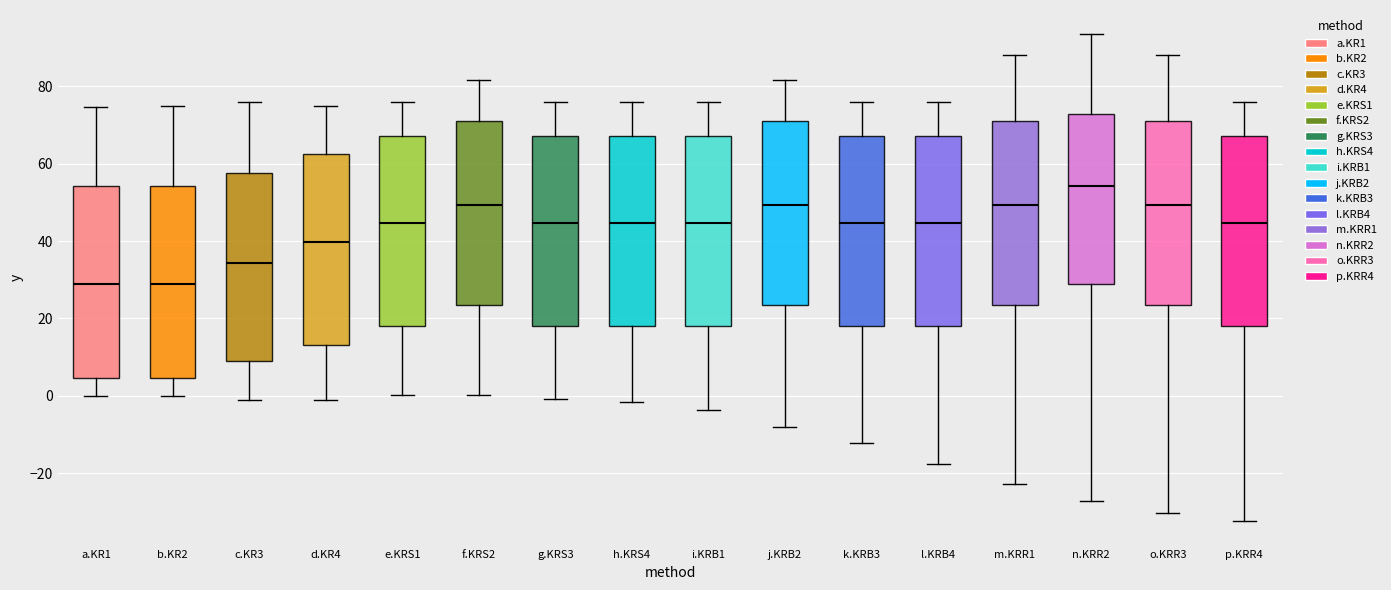

Reading left to right, transcribe this box plot: for each box, give where its median line is, the range the box spans, and where its two whiskers end, as read against the y-axis. The values are not printed on the chart, so give them approximately, as read against the axis.

a.KR1: median 28, box 4 to 54, whiskers 0 to 74
b.KR2: median 28, box 4 to 54, whiskers 0 to 76
c.KR3: median 34, box 10 to 58, whiskers -2 to 76
d.KR4: median 40, box 14 to 62, whiskers -2 to 76
e.KRS1: median 44, box 18 to 68, whiskers 0 to 76
f.KRS2: median 50, box 24 to 70, whiskers 0 to 82
g.KRS3: median 44, box 18 to 68, whiskers 0 to 76
h.KRS4: median 44, box 18 to 68, whiskers -2 to 76
i.KRB1: median 44, box 18 to 68, whiskers -4 to 76
j.KRB2: median 50, box 24 to 70, whiskers -8 to 82
k.KRB3: median 44, box 18 to 68, whiskers -12 to 76
l.KRB4: median 44, box 18 to 68, whiskers -18 to 76
m.KRR1: median 50, box 24 to 70, whiskers -22 to 88
n.KRR2: median 54, box 28 to 72, whiskers -28 to 94
o.KRR3: median 50, box 24 to 70, whiskers -30 to 88
p.KRR4: median 44, box 18 to 68, whiskers -32 to 76